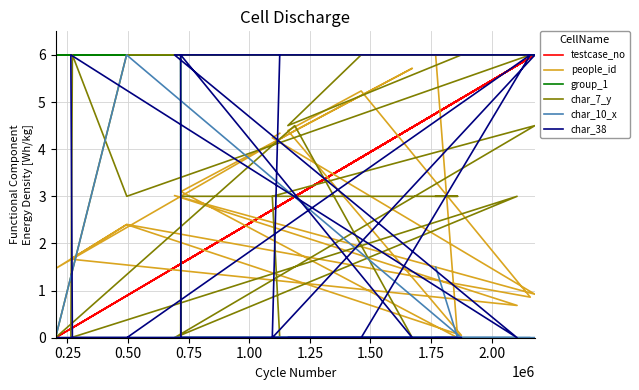

In char_7_y, how many points are higher than both neighbors (excluding endpoints)?

4